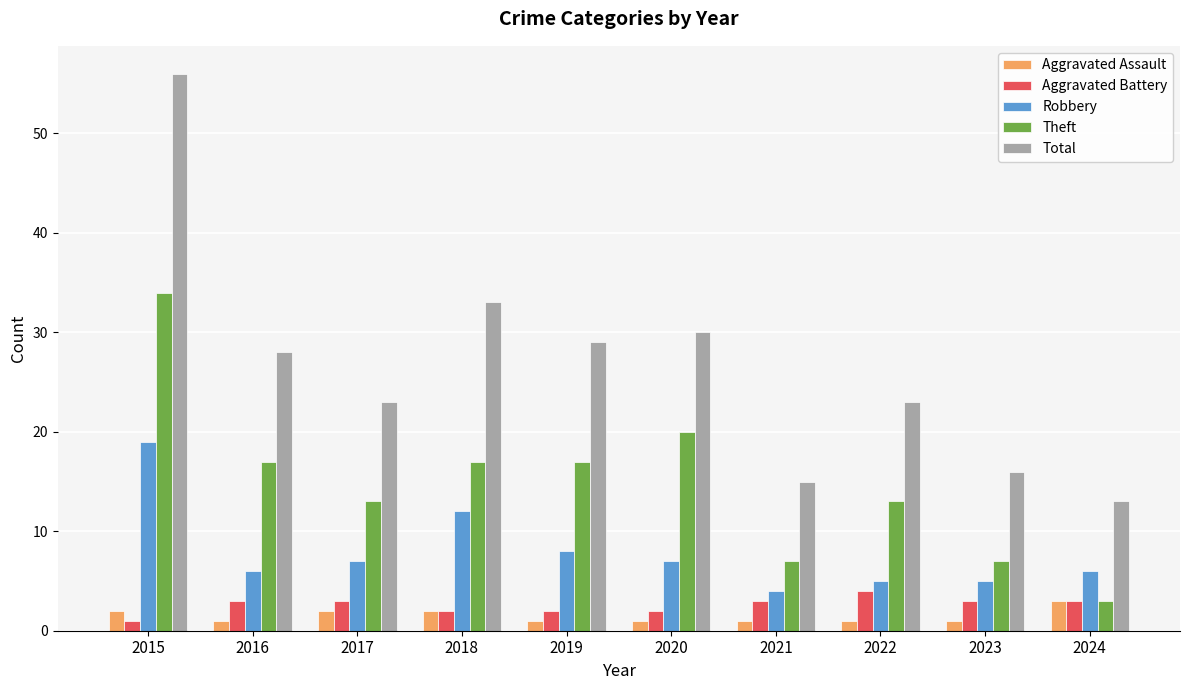

Between 2018 and 2024, which series saw the biggest shift?

Total